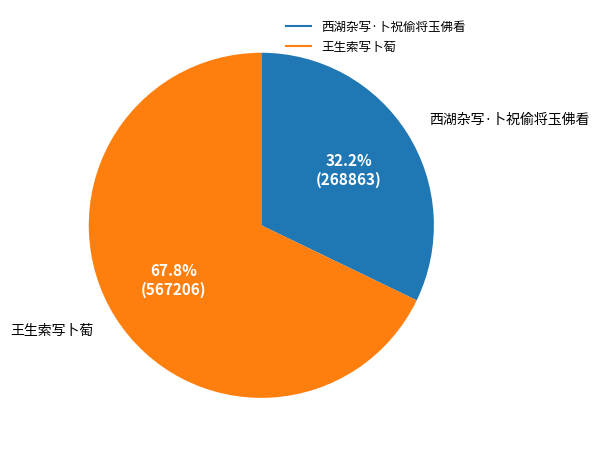

To the nearest percent, what portion does 西湖杂写·卜祝偷将玉佛看 represent?

32%